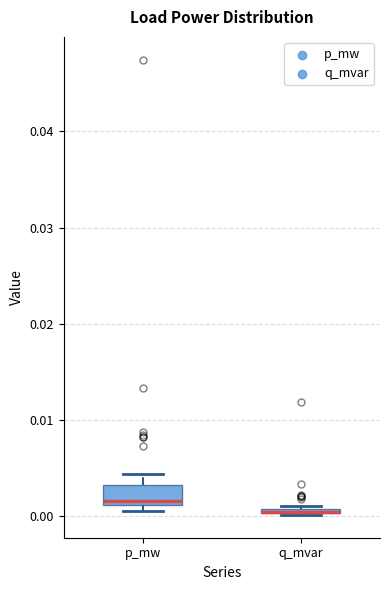

Where does the median line of the box for p_mw sit on the y-axis? The values are not printed on the chart, so give them approximately, as read against the axis.

0.002